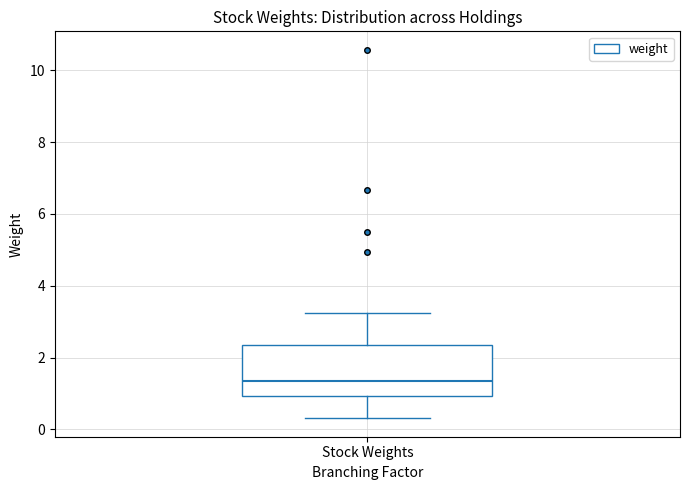

Read this box plot against the y-axis: the position of the median line, the range covered by the box, and the ends of both whiskers. The values are not printed on the chart, so give them approximately, as read against the axis.

median 1.4, box 1.0 to 2.4, whiskers 0.4 to 3.2